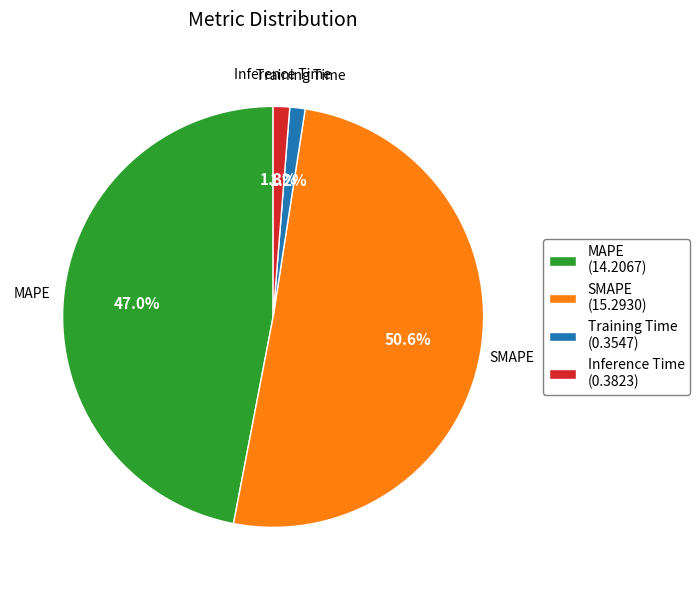

Does any single category account for the majority?

Yes